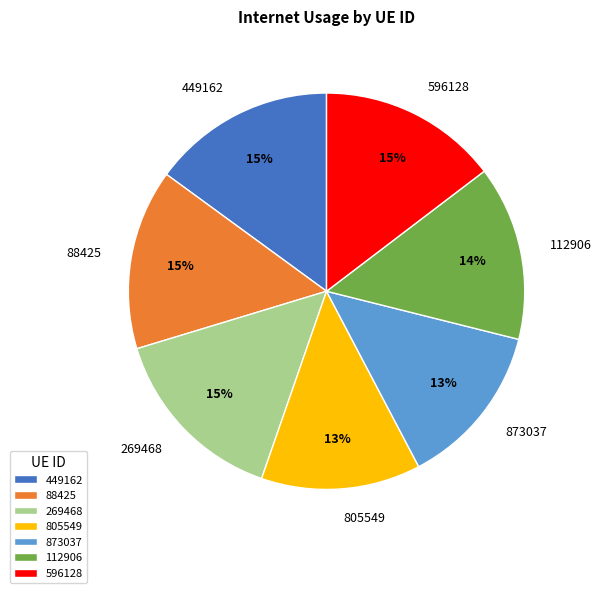

True or false: 805549 accounts for 21% of the total.

False